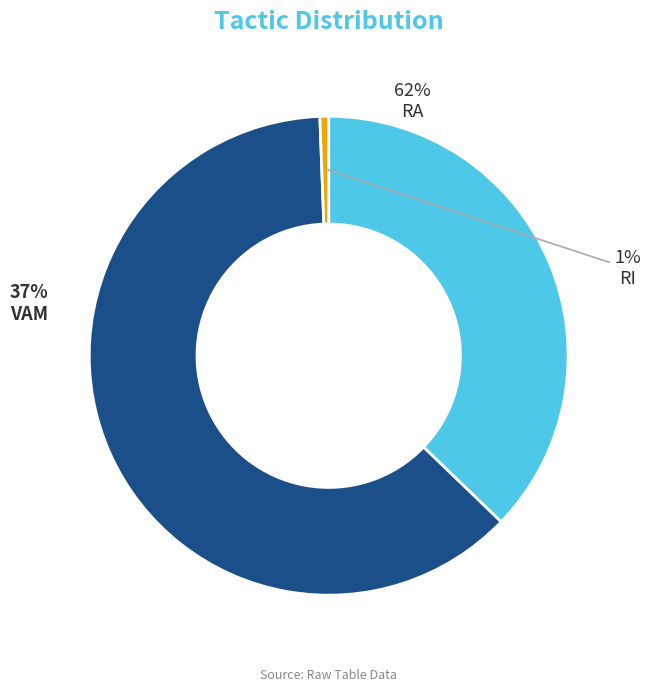

What is the largest slice in the pie chart?

RA